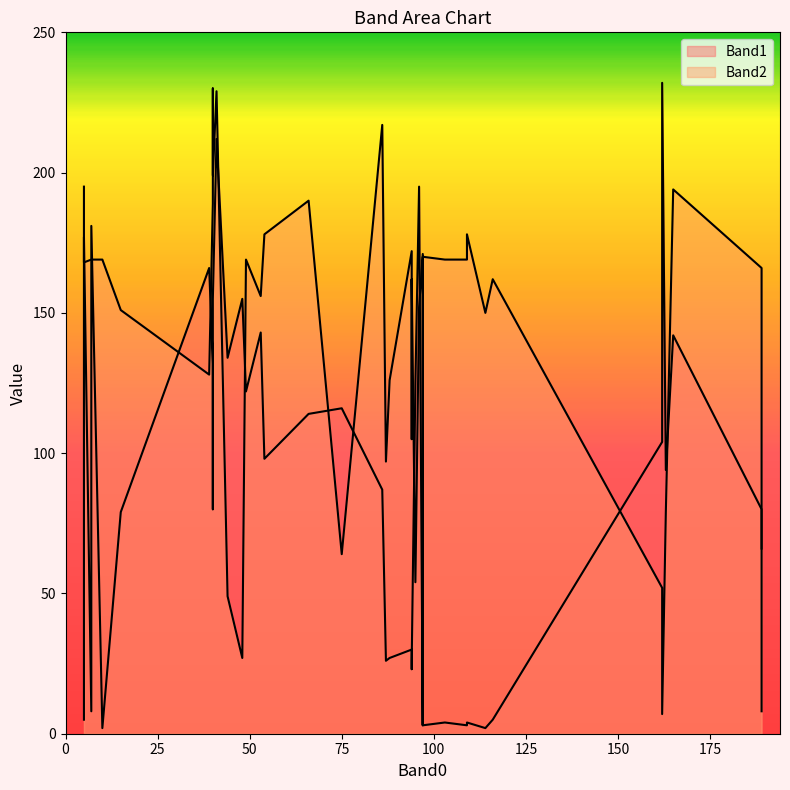

What is the value of the Band2 point at the 27th from the left?

7